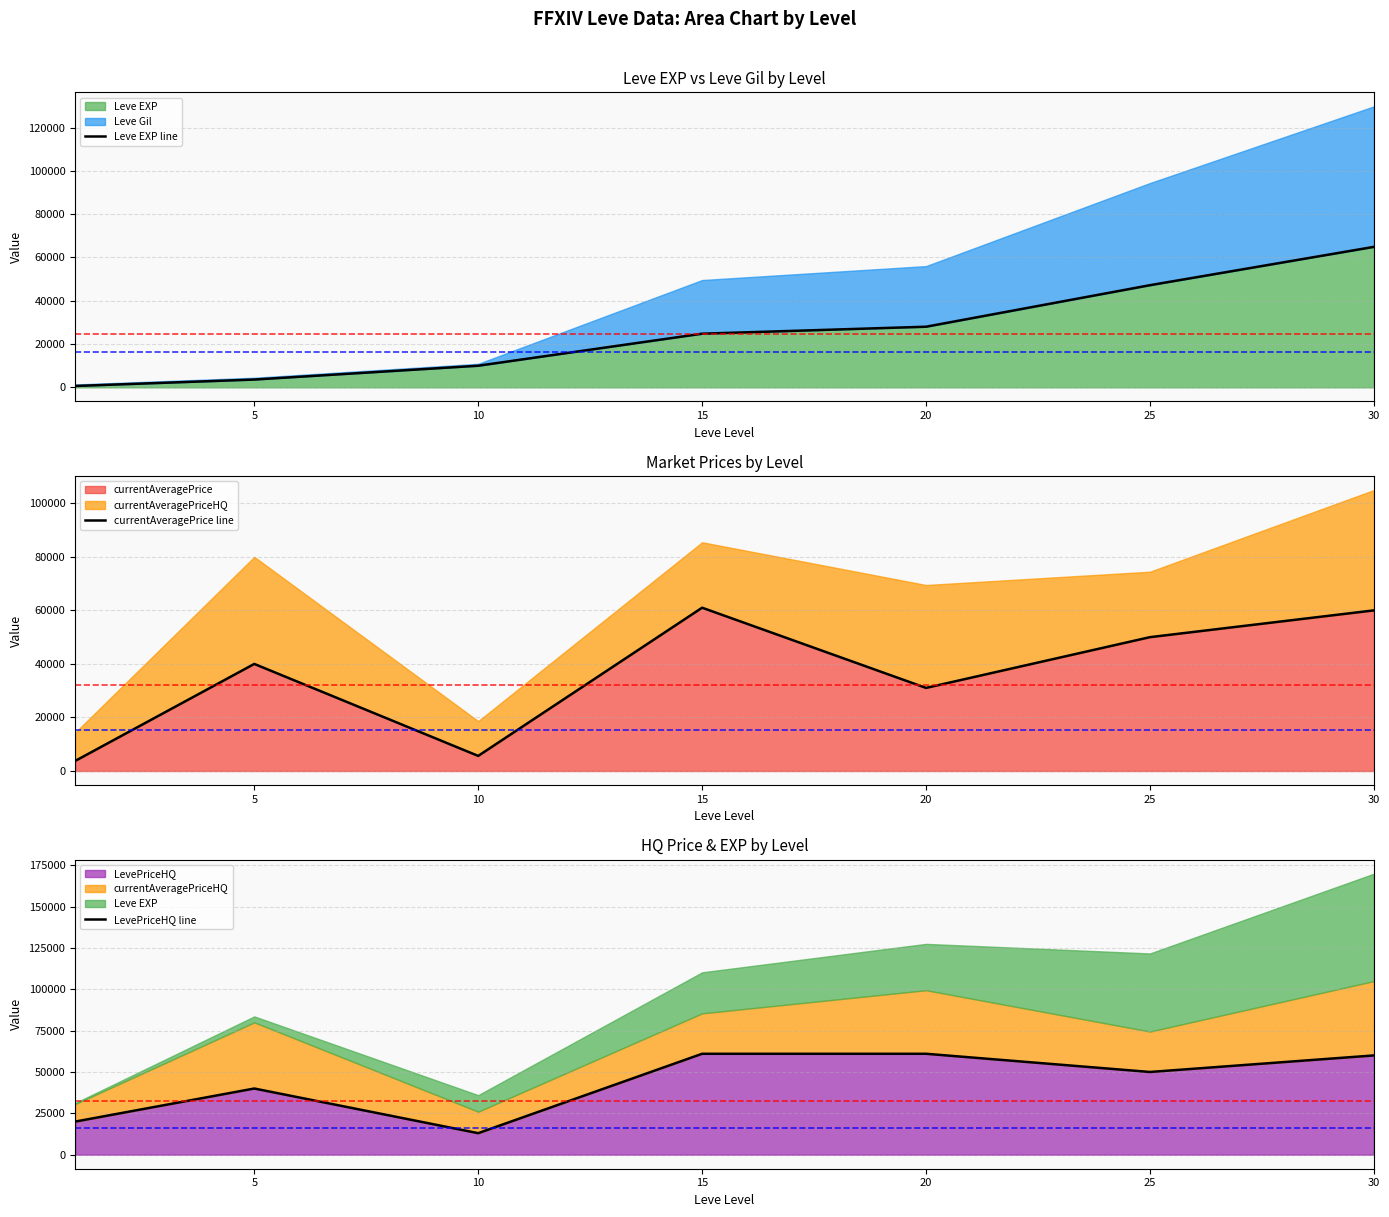

Which series has the largest total across all categories?

LevePriceHQ line